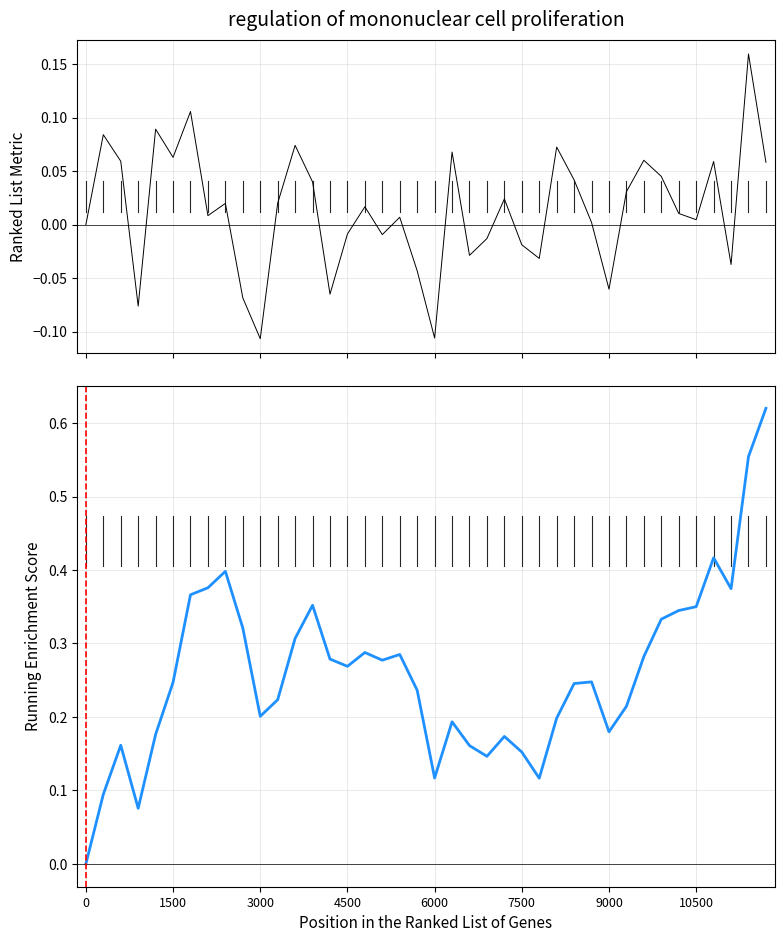

How many distinct data groups are displayed?

2